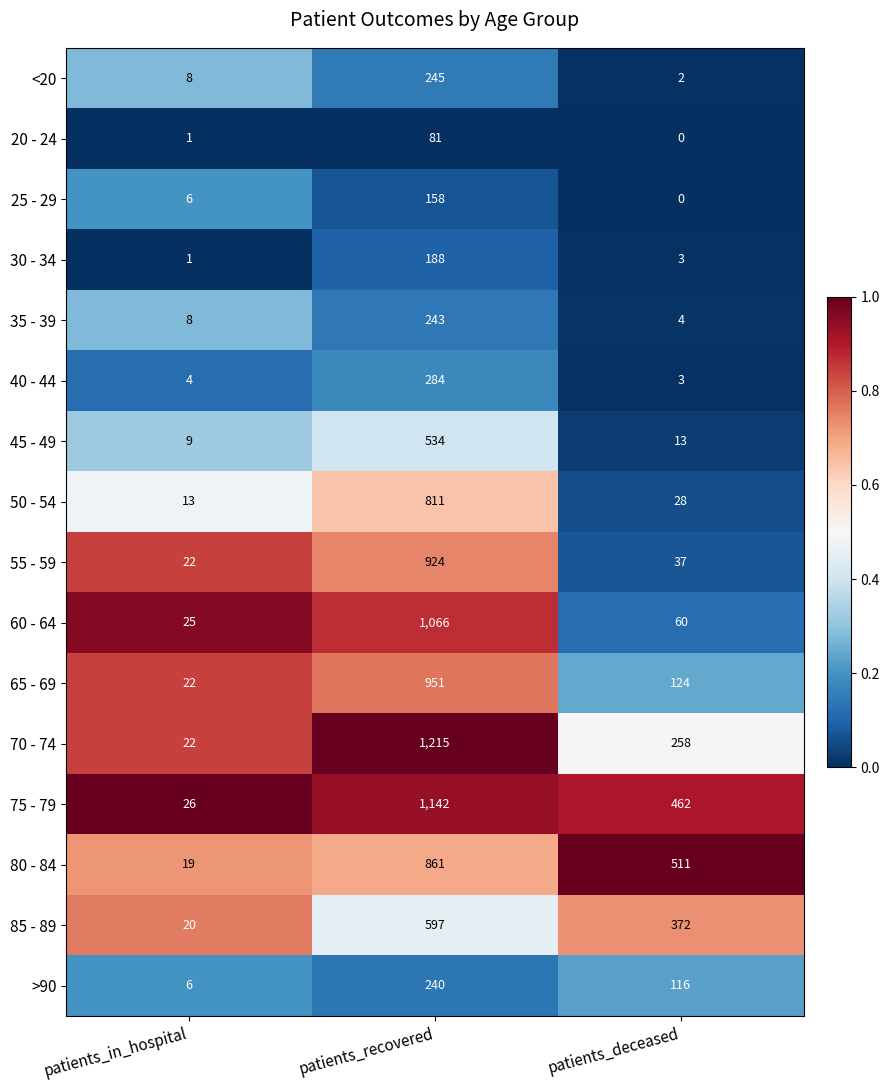

What is the sum of all 55 - 59 values?

983